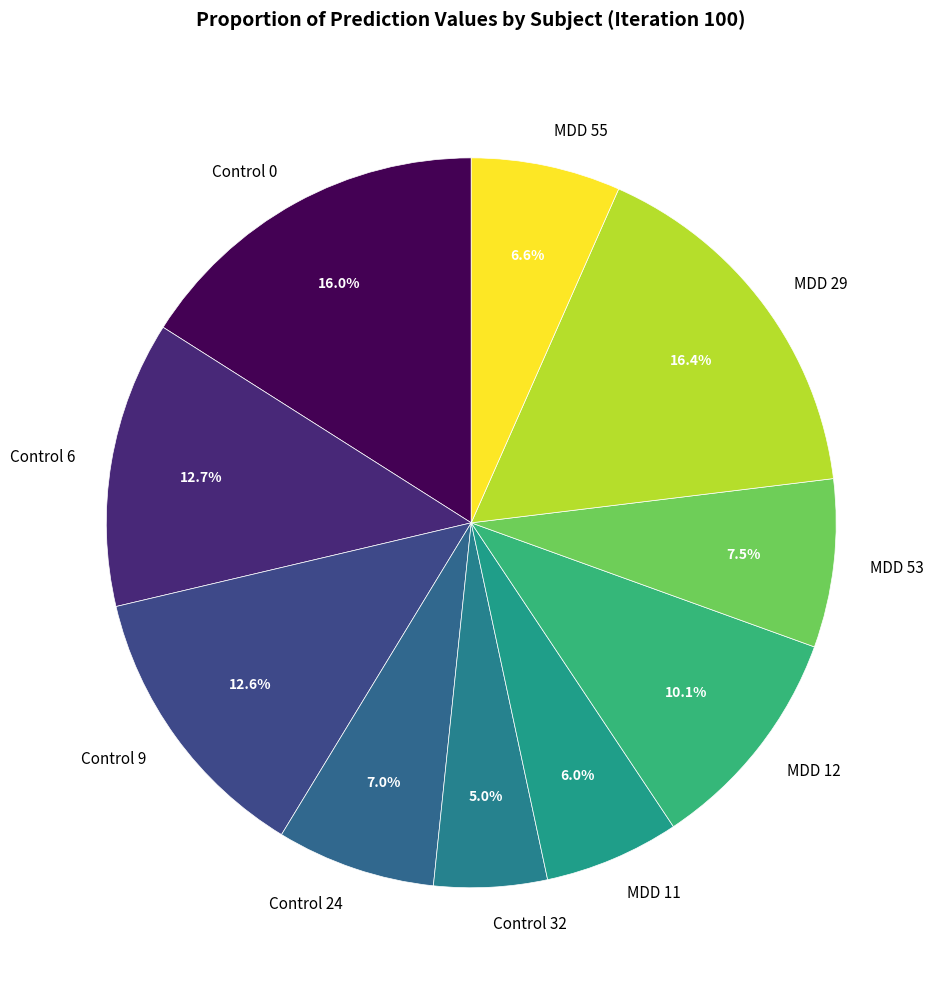

Between Control 24 and Control 0, which is larger?

Control 0